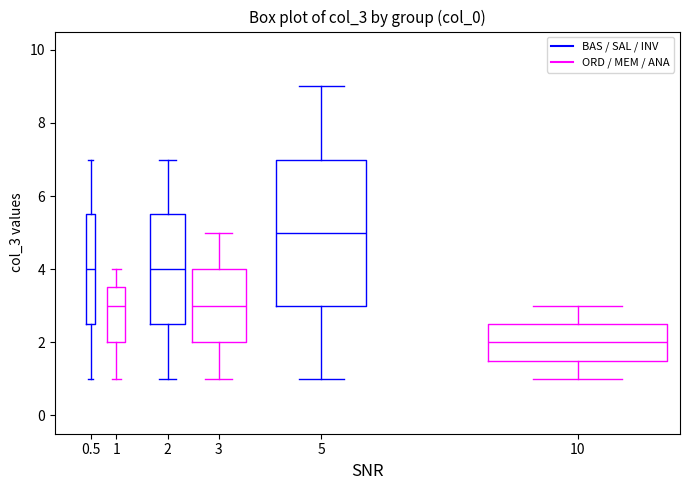

Reading left to right, read every box against the y-axis: the position of its median line, the range the box covers, and the ends of its whiskers. The values are not printed on the chart, so give them approximately, as read against the axis.

0.5: median 4.0, box 2.6 to 5.6, whiskers 1.0 to 7.0
1: median 3.0, box 2.0 to 3.6, whiskers 1.0 to 4.0
2: median 4.0, box 2.6 to 5.6, whiskers 1.0 to 7.0
3: median 3.0, box 2.0 to 4.0, whiskers 1.0 to 5.0
5: median 5.0, box 3.0 to 7.0, whiskers 1.0 to 9.0
10: median 2.0, box 1.6 to 2.6, whiskers 1.0 to 3.0